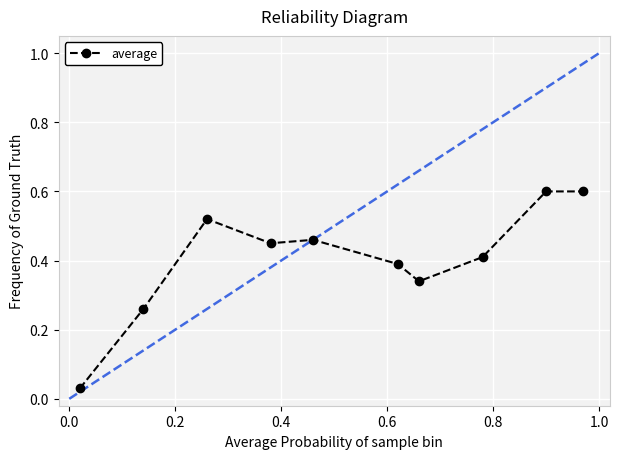

What is the difference between the maximum and minimum values?

0.6